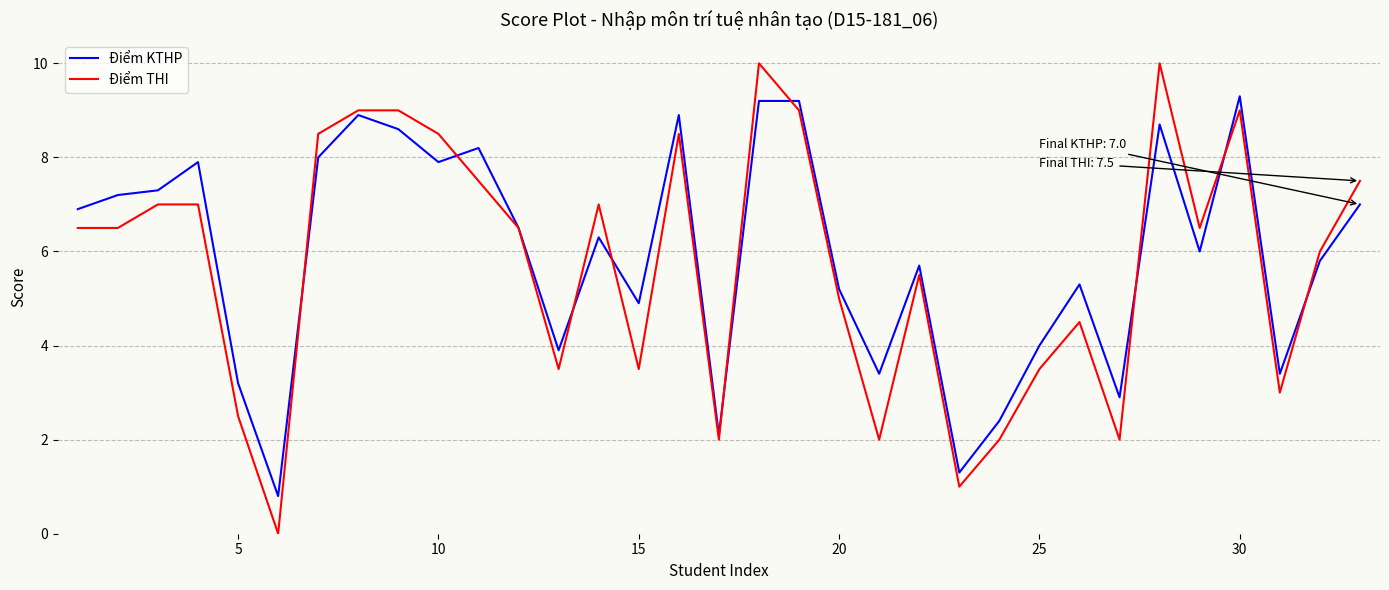

What is the greatest value displayed?

10.0